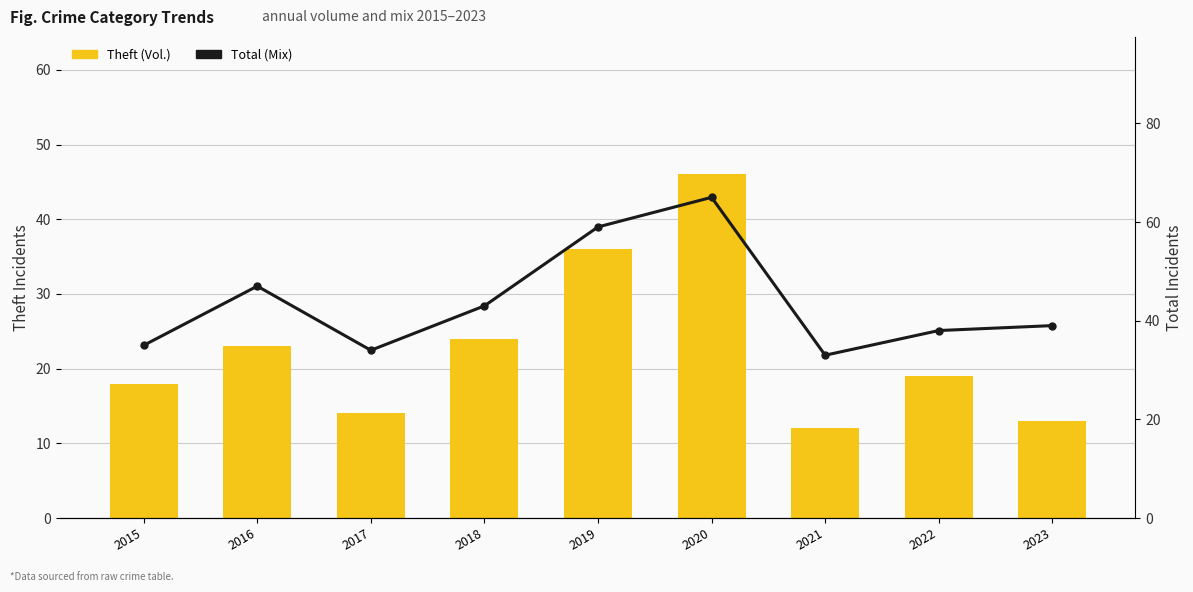

At 2017, list the series in order from smallest to largest.

Theft, Total